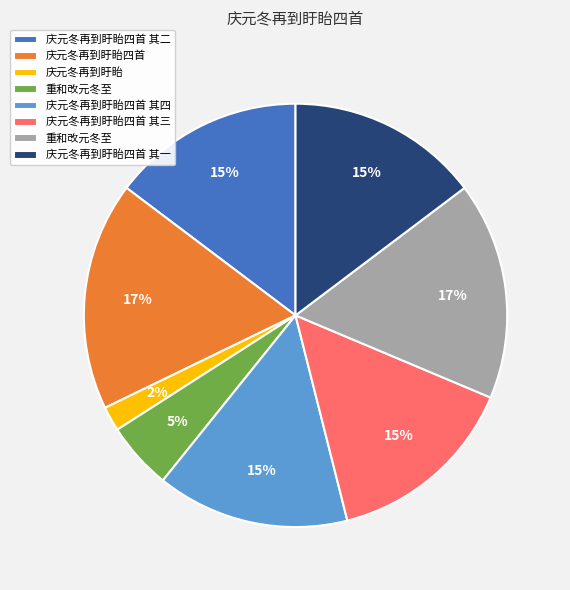

To the nearest percent, what is the average slice percentage?

12%